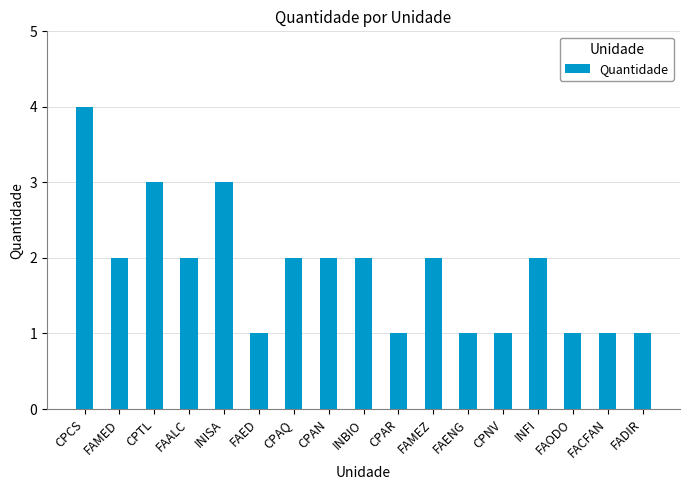

Approximately how many times larger is the value at FAMEZ compared to CPNV?

2.0